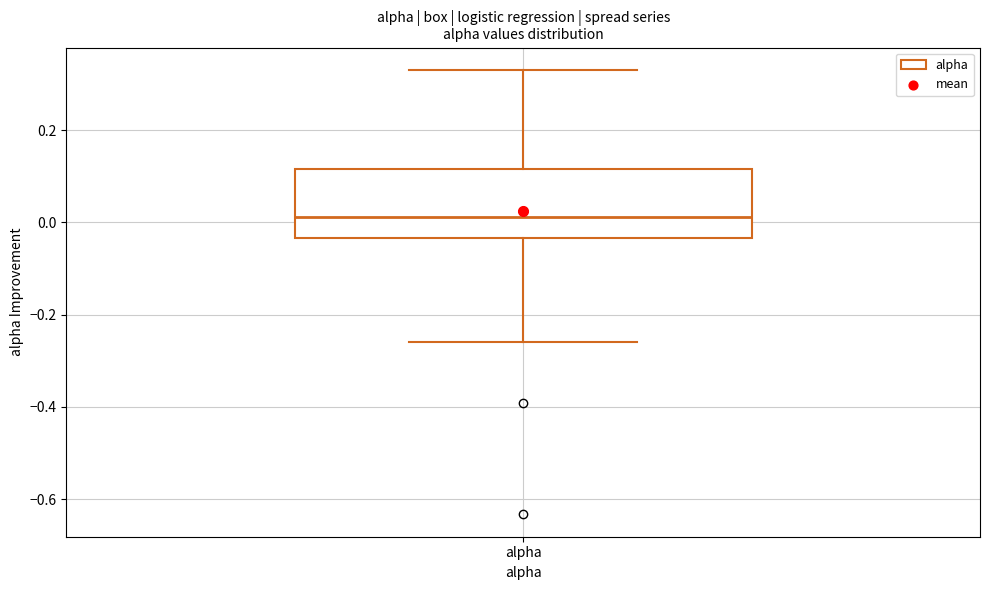

Where does the upper whisker of the box for alpha end on the y-axis? The values are not printed on the chart, so give them approximately, as read against the axis.

0.34